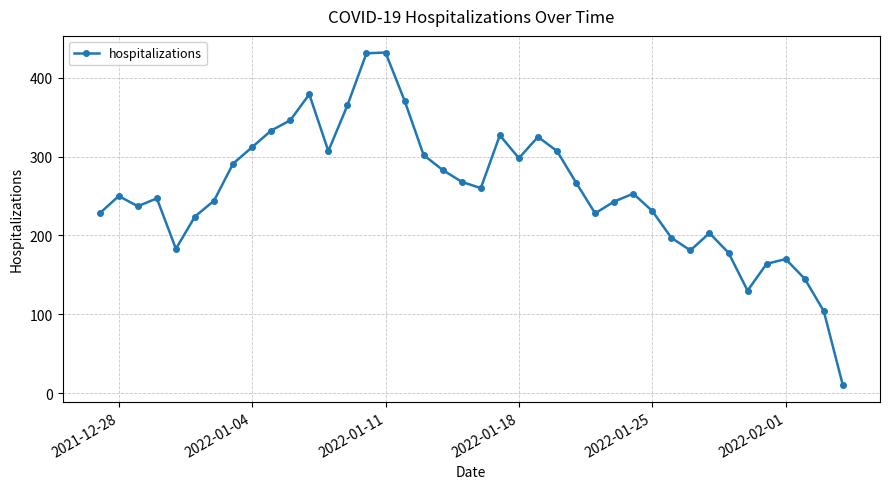

What is the average value?

256